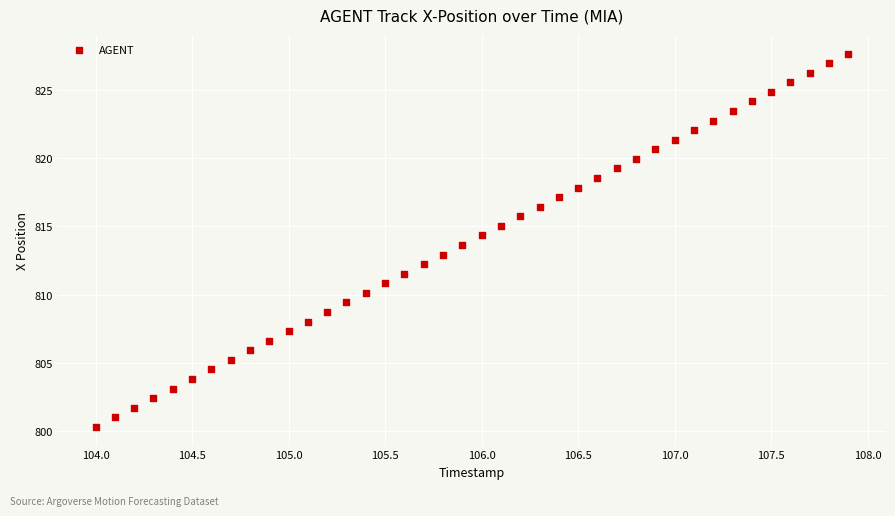

What is the range of Y values (max minus min)?

27.4